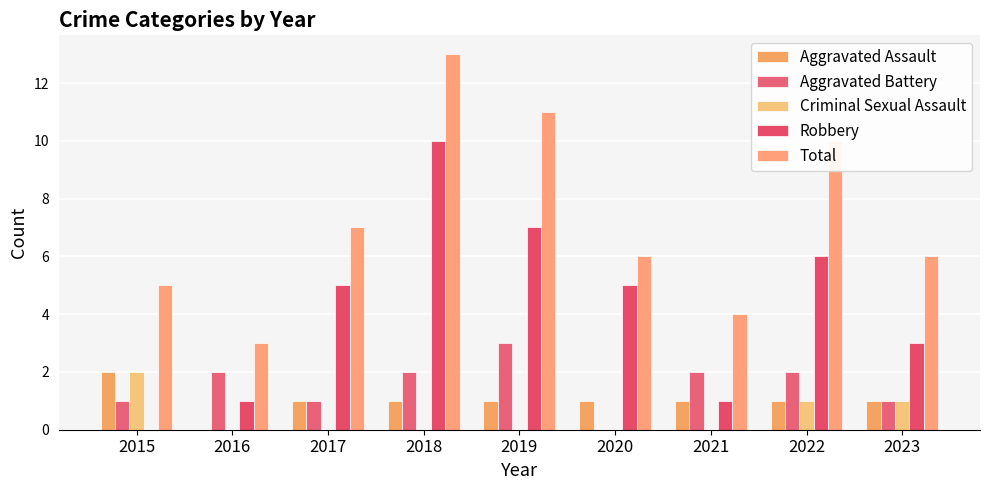

How many values in Aggravated Battery are above zero?

8